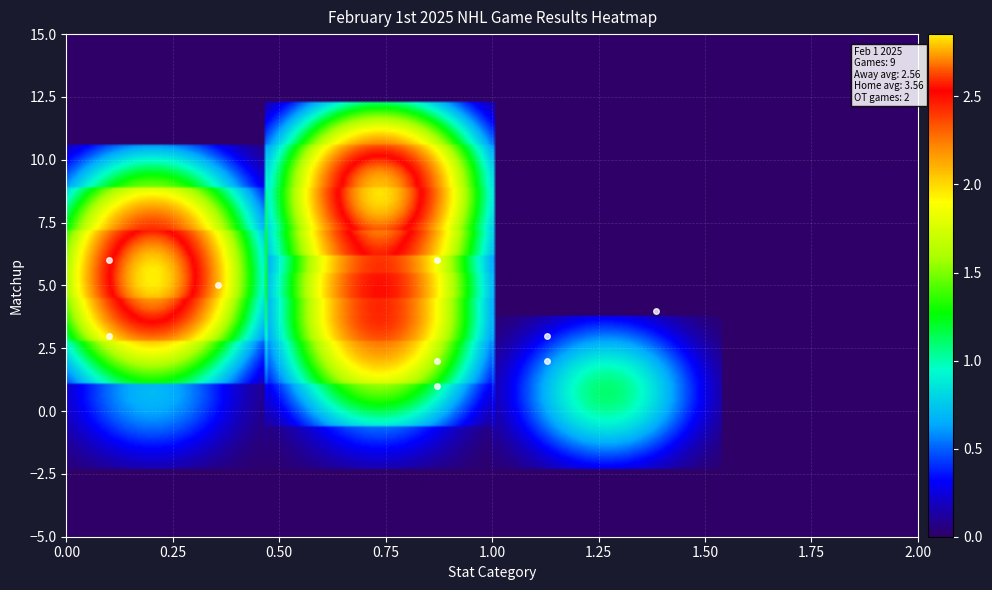

The New York Islanders series shows 5 at 0. True or false?

False